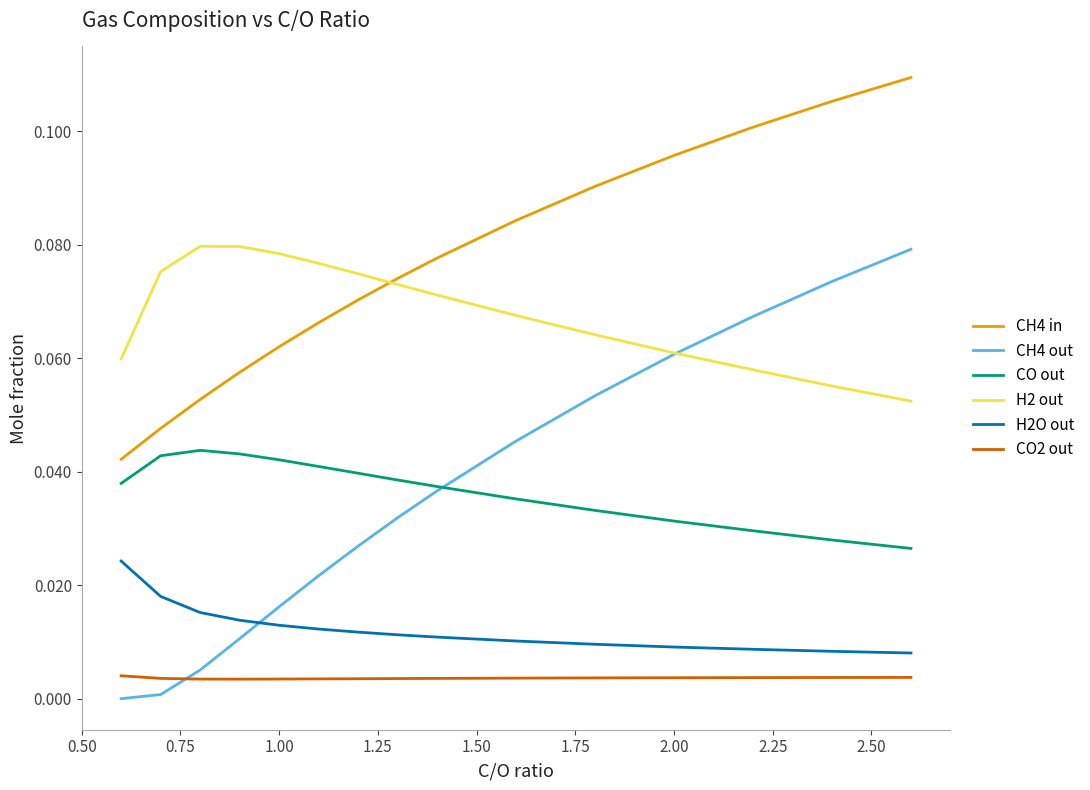

Which series has the largest total across all categories?

CH4 in